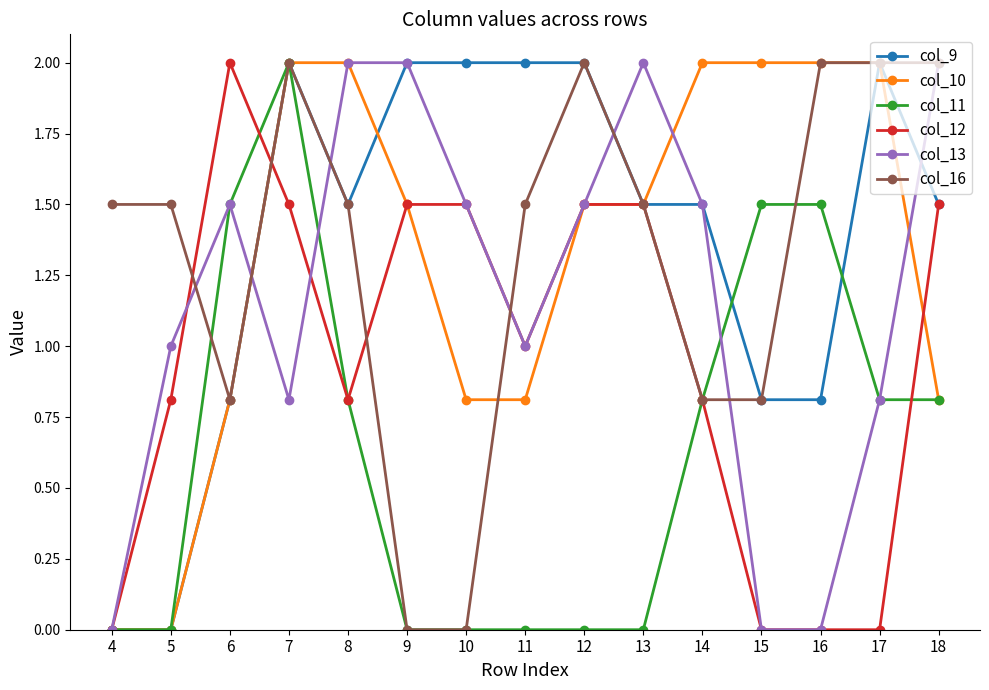

The value of col_10 at 7 is 0.6. True or false?

False